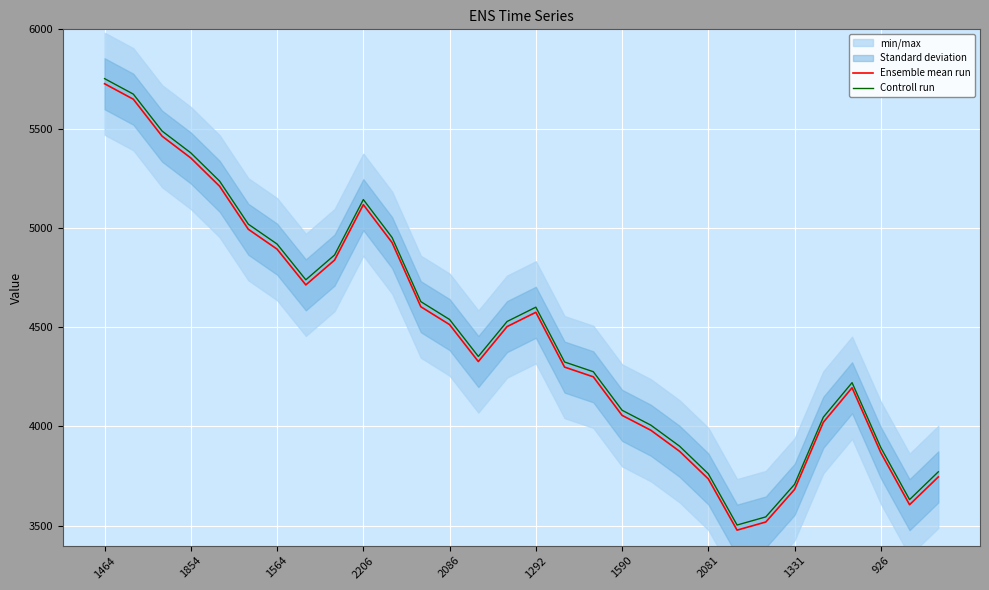

Reading left to right, transcribe all the data shown in this chart.

Ensemble mean run: 5726.0	5648.0	5462.0	5352.0	5210.0	4993.0	4893.0	4713.0	4838.0	5117.0	4926.0	4603.0	4513.0	4327.0	4503.0	4575.0	4299.0	4250.0	4056.0	3981.0	3875.0	3736.0	3478.0	3519.0	3683.0	4021.0	4195.0	3868.0	3606.0	3746.0
Controll run: 5751.7	5673.7	5487.7	5377.7	5235.7	5018.7	4918.7	4738.7	4863.7	5142.7	4951.7	4628.7	4538.7	4352.7	4528.7	4600.7	4324.7	4275.7	4081.7	4006.7	3900.7	3761.7	3503.7	3544.7	3708.7	4046.7	4220.7	3893.7	3631.7	3771.7